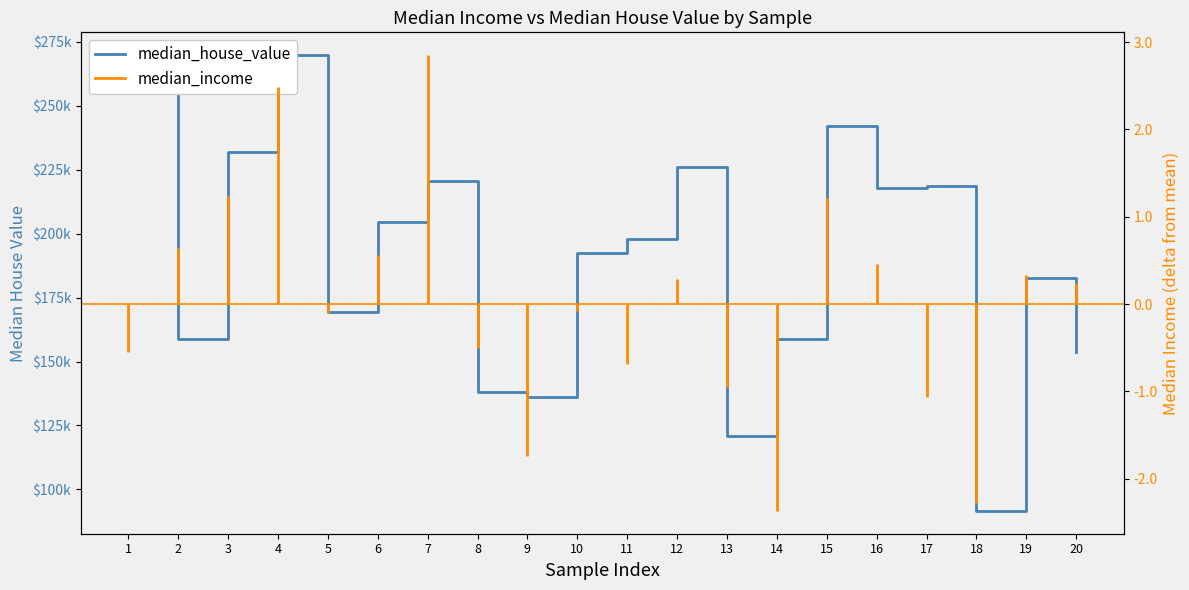

Reading left to right, extract all data points from this chart.

269500	159000	231900	269800	169200	204700	220700	138100	136300	192400	198000	226200	120800	158900	241900	218000	218800	91600	182700	153900